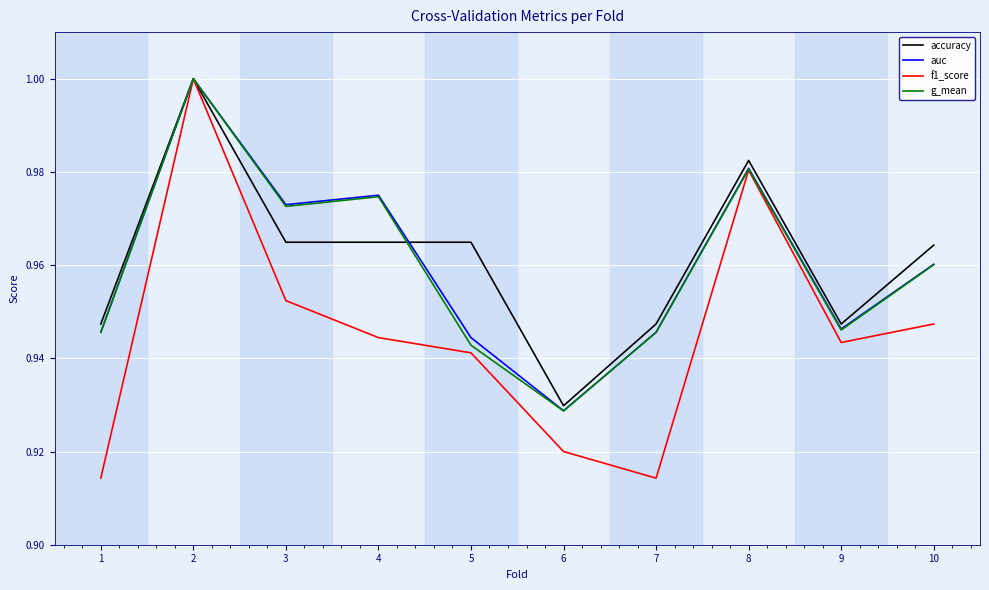

What is the difference between the maximum and minimum values in the f1_score series?

0.1